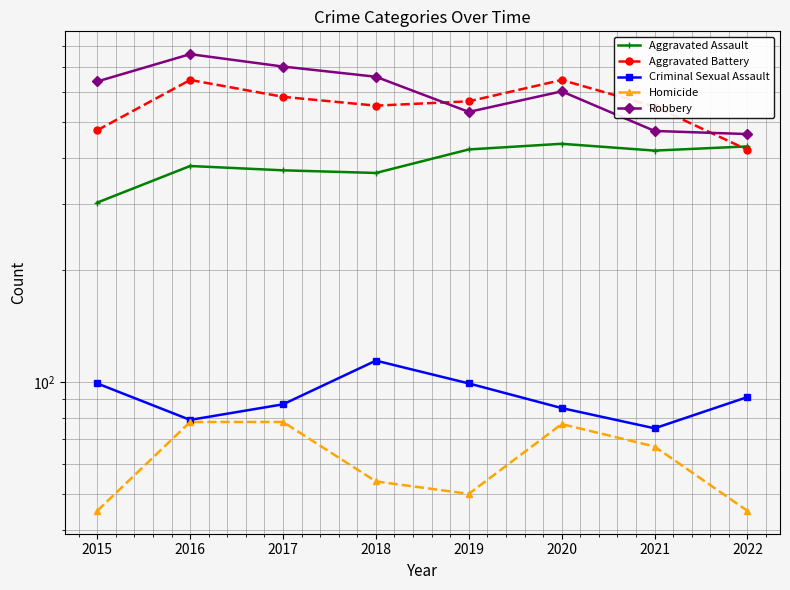

True or false: Aggravated Assault has a value of 370 at 2017.

True